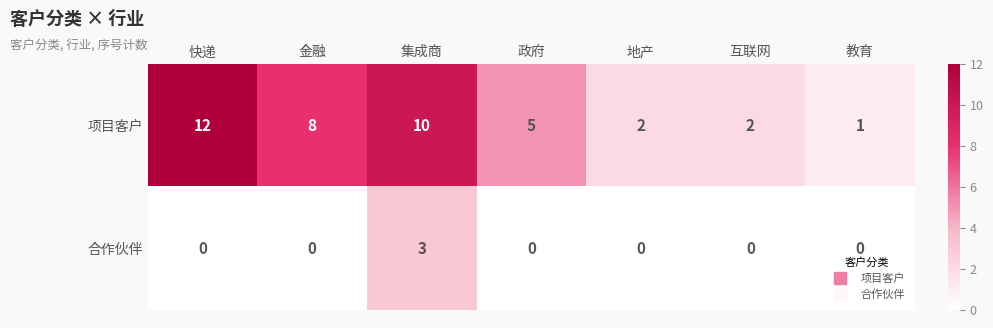

What is the greatest value displayed?

12